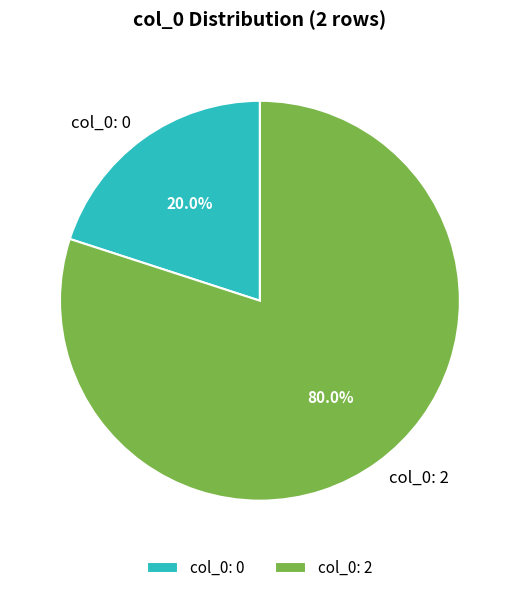

Is there a majority slice in this chart?

Yes